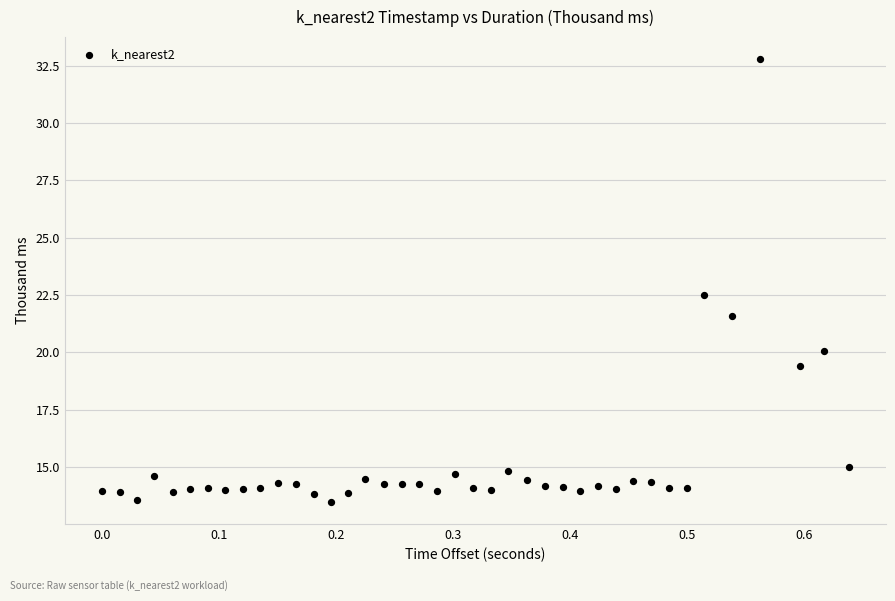

What is the range of Y values (max minus min)?

19.3